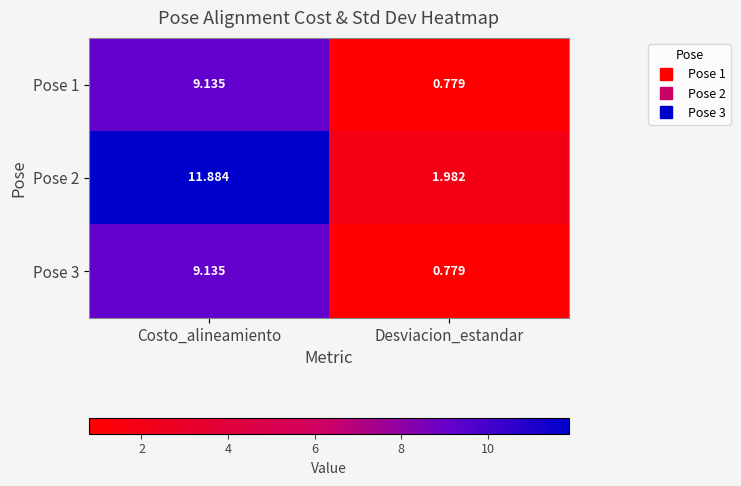

List the labels in order of Pose 2 value, largest first.

Costo_alineamiento, Desviacion_estandar